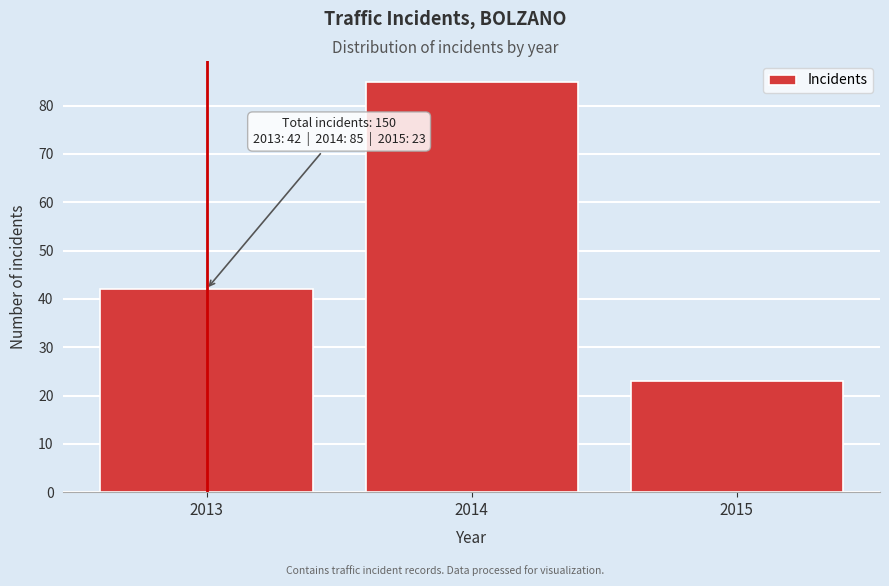

Reading left to right, list all the values displayed in this chart.

2013=42	2014=85	2015=23